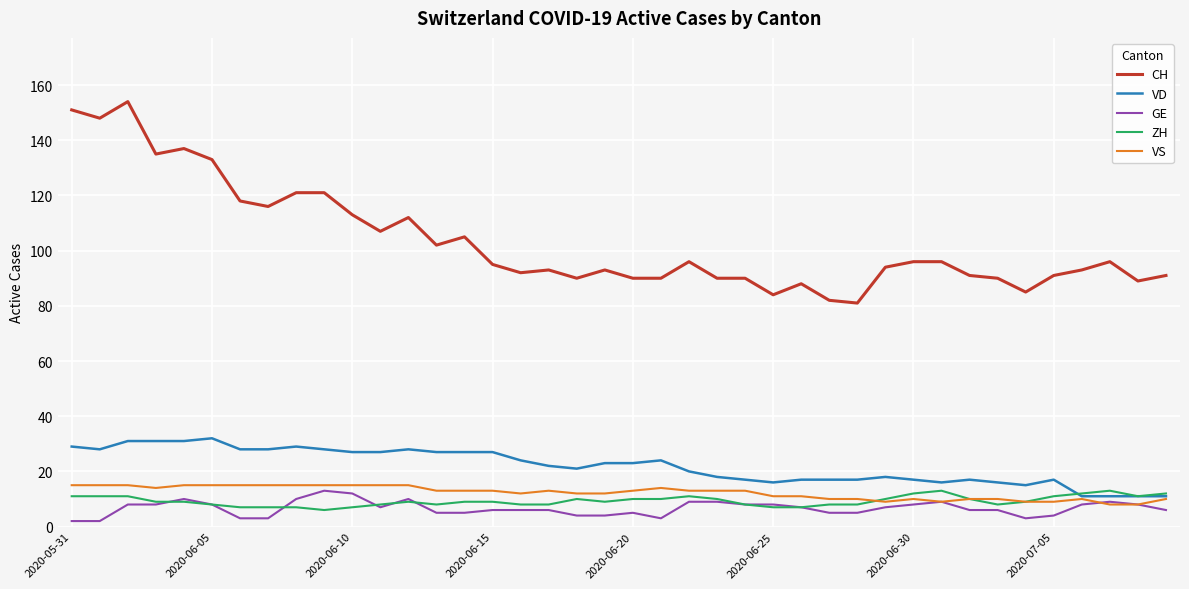

What is the maximum value shown in the chart?

154